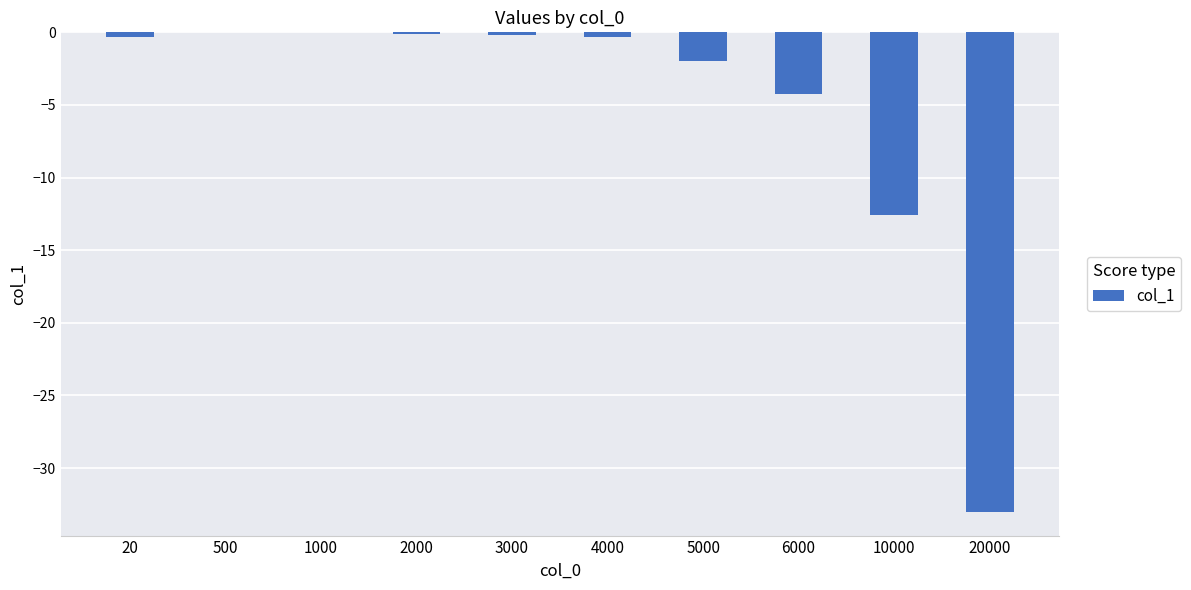

Count the number of categories in the chart.

10